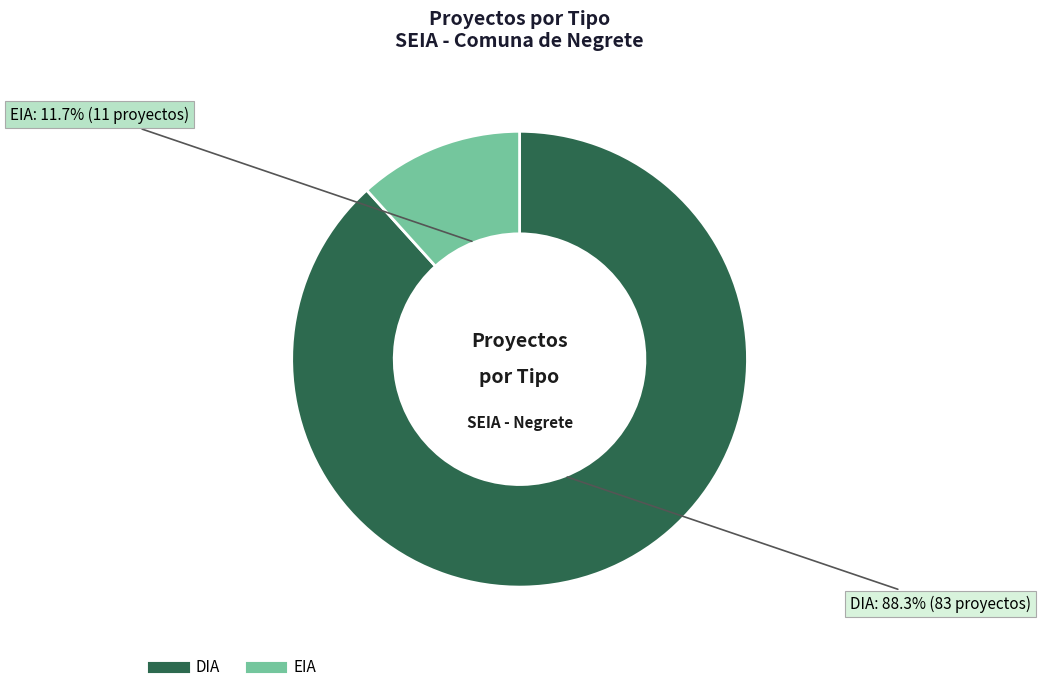

What percentage is the DIA slice, to the nearest percent?

88%